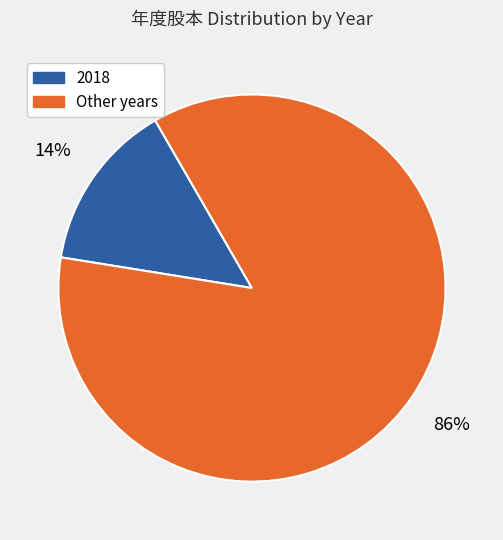

To the nearest percent, what is the difference between the largest and smallest slice percentages?

72%